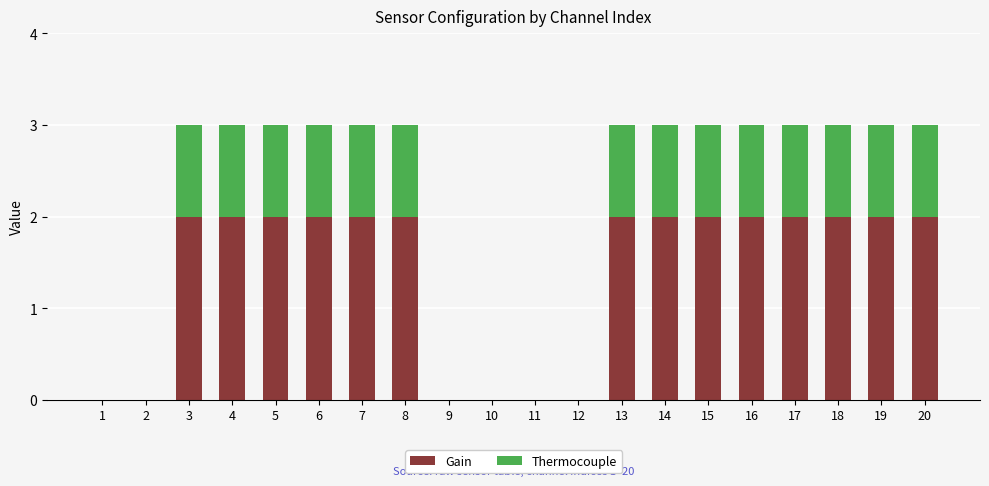

The value of Gain at 11 is 0. True or false?

True